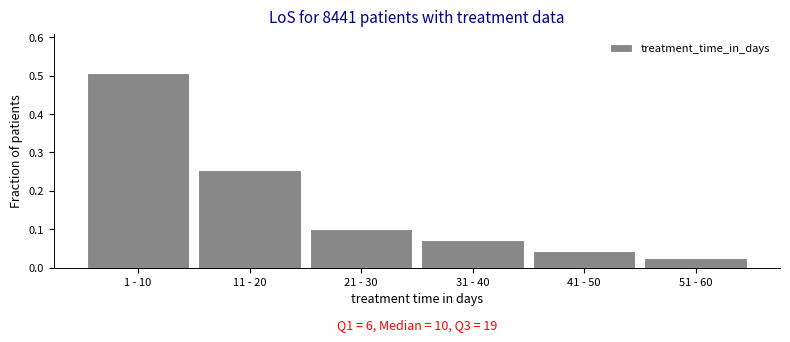

What position from the left is 31 - 40?

4